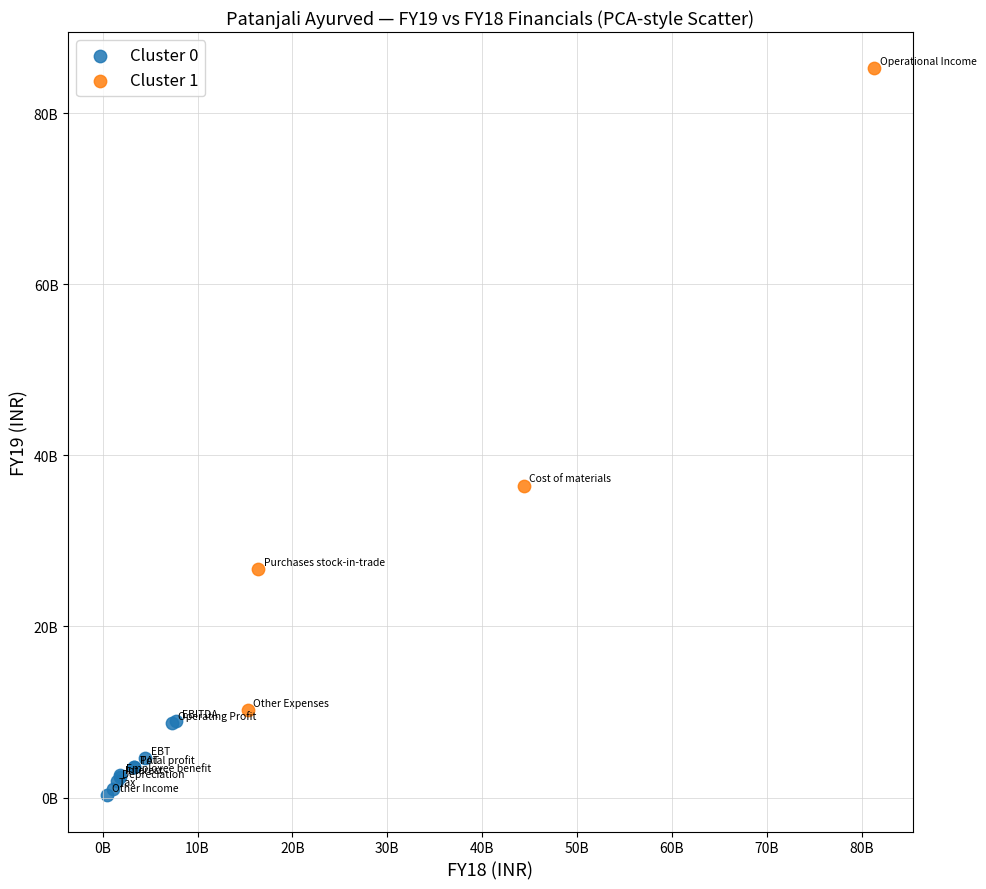

What are all the series names shown in the legend?

Cluster 0, Cluster 1